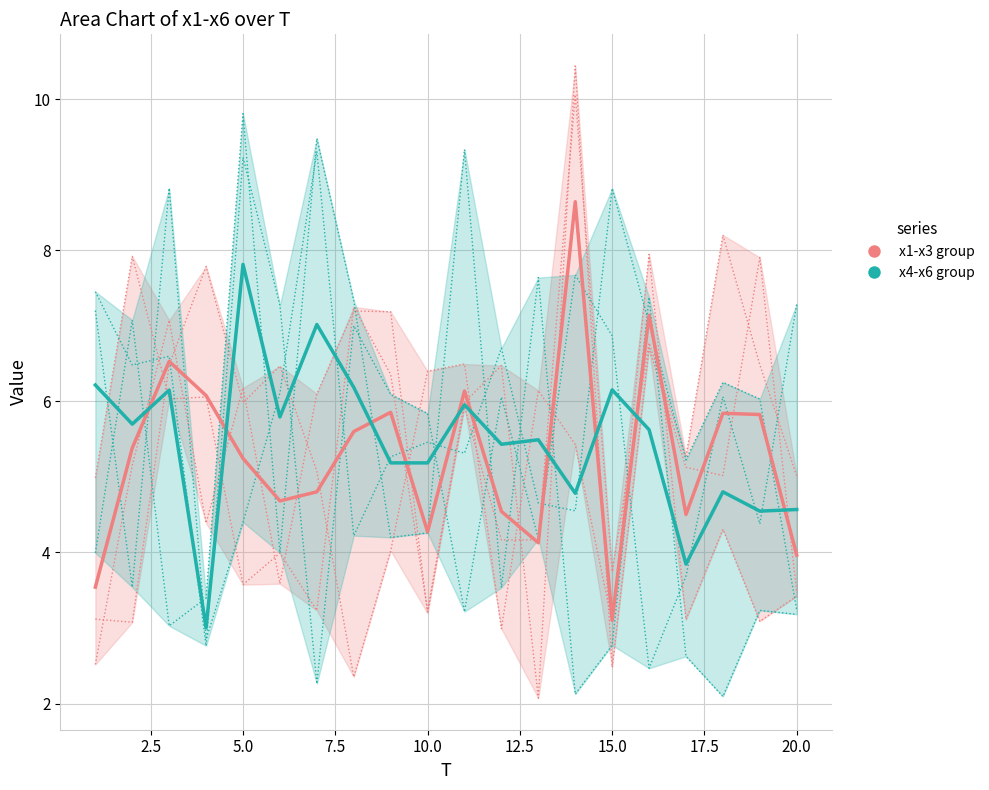

What is the minimum value for x4 (group B)?

3.0